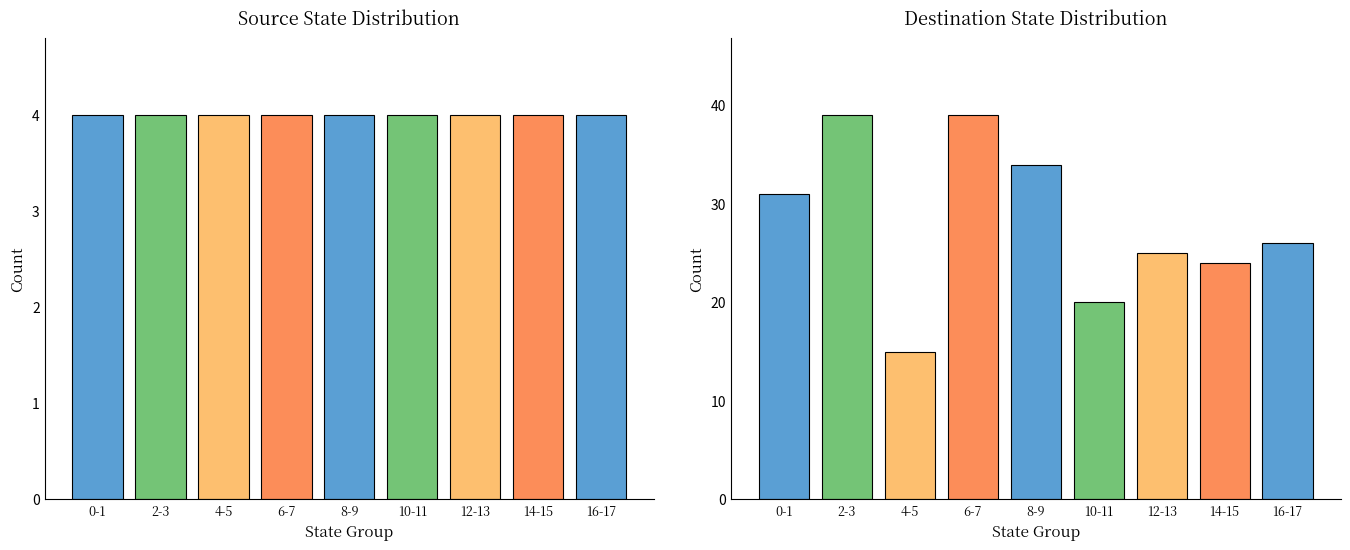

List the series in order of their peak value, lowest first.

source_state, destination_state